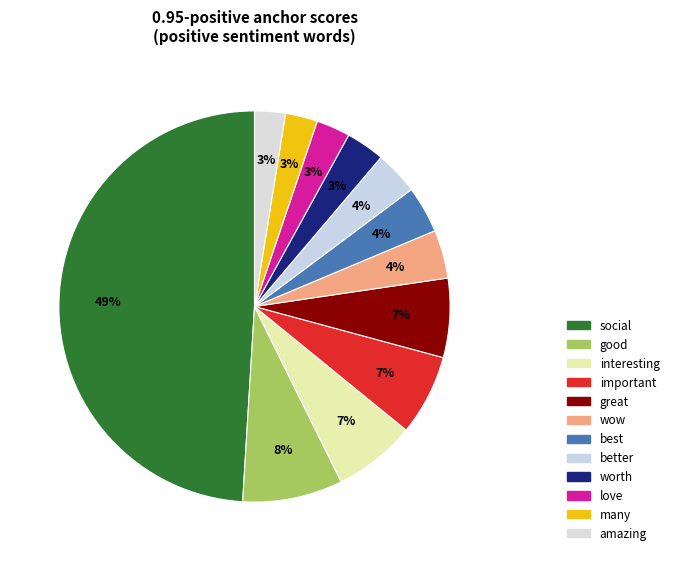

What is the smallest slice in the pie chart?

amazing